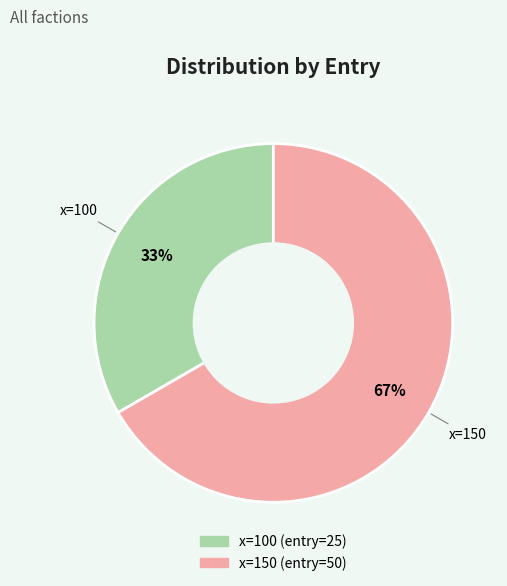

To the nearest percent, what is the average slice percentage?

50%